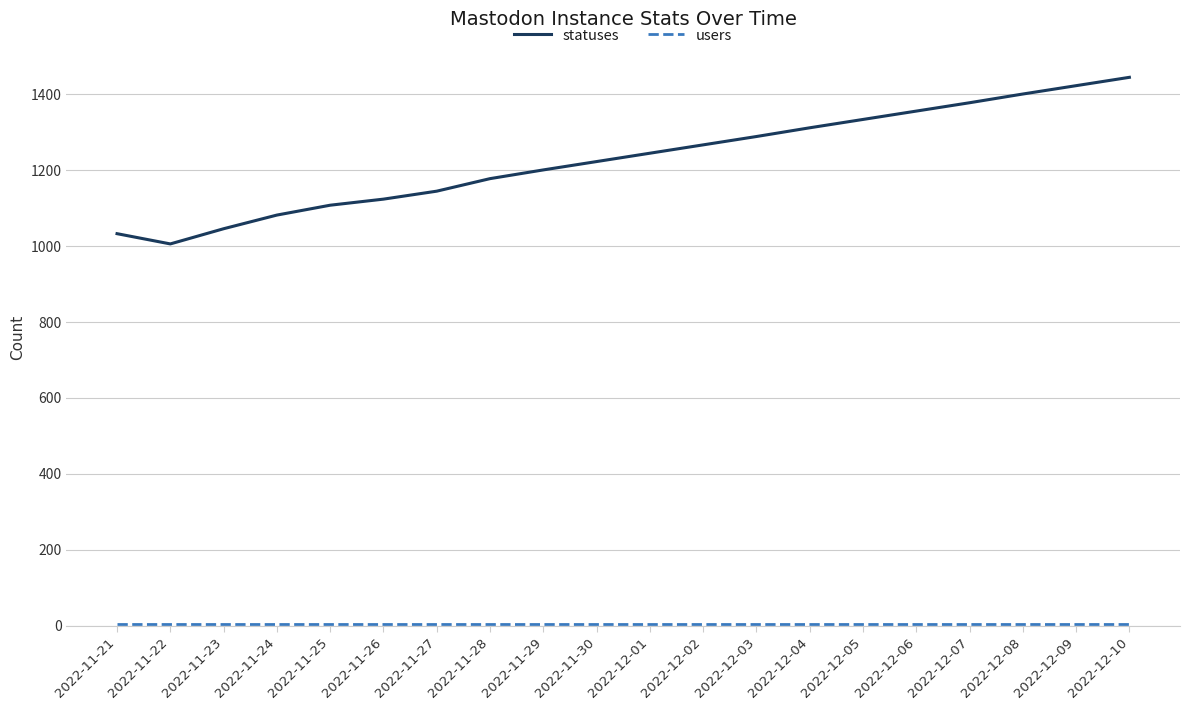

Which series has the largest total across all categories?

statuses